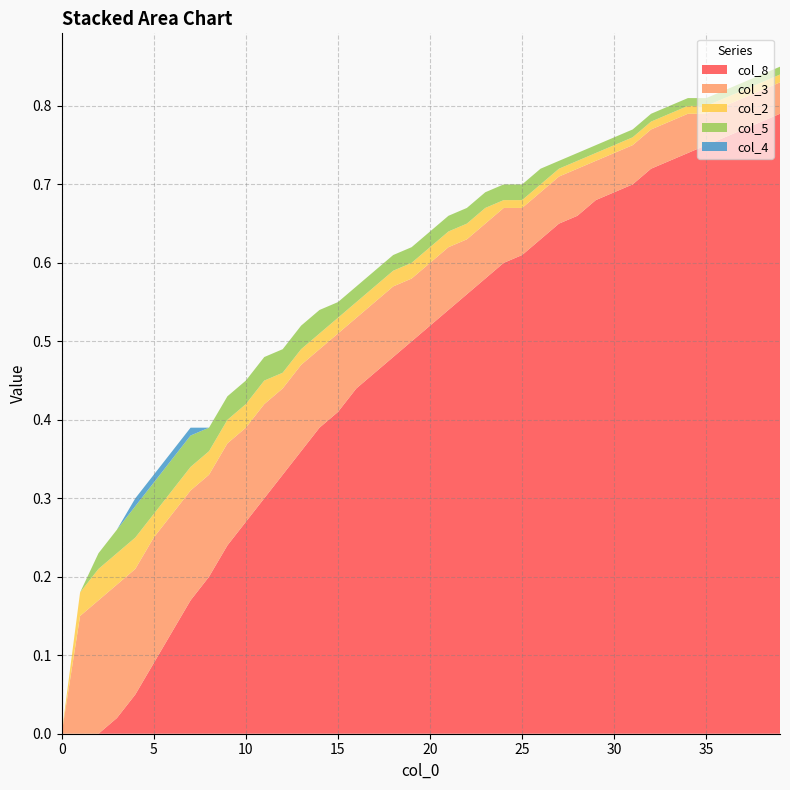

Reading right to left, what are all the values shown in this chart?

col_8: 39=0.8	38=0.8	37=0.8	36=0.8	35=0.8	34=0.7	33=0.7	32=0.7	31=0.7	30=0.7	29=0.7	28=0.7	27=0.7	26=0.6	25=0.6	24=0.6	23=0.6	22=0.6	21=0.5	20=0.5	19=0.5	18=0.5	17=0.5	16=0.4	15=0.4	14=0.4	13=0.4	12=0.3	11=0.3	10=0.3	9=0.2	8=0.2	7=0.2	6=0.1	5=0.1	4=0.1	3=0.0	2=0.0	1=0.0	0=0.0
col_3: 39=0.0	38=0.0	37=0.0	36=0.0	35=0.0	34=0.1	33=0.1	32=0.1	31=0.1	30=0.1	29=0.1	28=0.1	27=0.1	26=0.1	25=0.1	24=0.1	23=0.1	22=0.1	21=0.1	20=0.1	19=0.1	18=0.1	17=0.1	16=0.1	15=0.1	14=0.1	13=0.1	12=0.1	11=0.1	10=0.1	9=0.1	8=0.1	7=0.1	6=0.1	5=0.2	4=0.2	3=0.2	2=0.2	1=0.1	0=0.0
col_2: 39=0.0	38=0.0	37=0.0	36=0.0	35=0.0	34=0.0	33=0.0	32=0.0	31=0.0	30=0.0	29=0.0	28=0.0	27=0.0	26=0.0	25=0.0	24=0.0	23=0.0	22=0.0	21=0.0	20=0.0	19=0.0	18=0.0	17=0.0	16=0.0	15=0.0	14=0.0	13=0.0	12=0.0	11=0.0	10=0.0	9=0.0	8=0.0	7=0.0	6=0.0	5=0.0	4=0.0	3=0.0	2=0.0	1=0.0	0=0.0
col_5: 39=0.0	38=0.0	37=0.0	36=0.0	35=0.0	34=0.0	33=0.0	32=0.0	31=0.0	30=0.0	29=0.0	28=0.0	27=0.0	26=0.0	25=0.0	24=0.0	23=0.0	22=0.0	21=0.0	20=0.0	19=0.0	18=0.0	17=0.0	16=0.0	15=0.0	14=0.0	13=0.0	12=0.0	11=0.0	10=0.0	9=0.0	8=0.0	7=0.0	6=0.0	5=0.0	4=0.0	3=0.0	2=0.0	1=0.0	0=0.0
col_4: 39=0.0	38=0.0	37=0.0	36=0.0	35=0.0	34=0.0	33=0.0	32=0.0	31=0.0	30=0.0	29=0.0	28=0.0	27=0.0	26=0.0	25=0.0	24=0.0	23=0.0	22=0.0	21=0.0	20=0.0	19=0.0	18=0.0	17=0.0	16=0.0	15=0.0	14=0.0	13=0.0	12=0.0	11=0.0	10=0.0	9=0.0	8=0.0	7=0.0	6=0.0	5=0.0	4=0.0	3=0.0	2=0.0	1=0.0	0=0.0